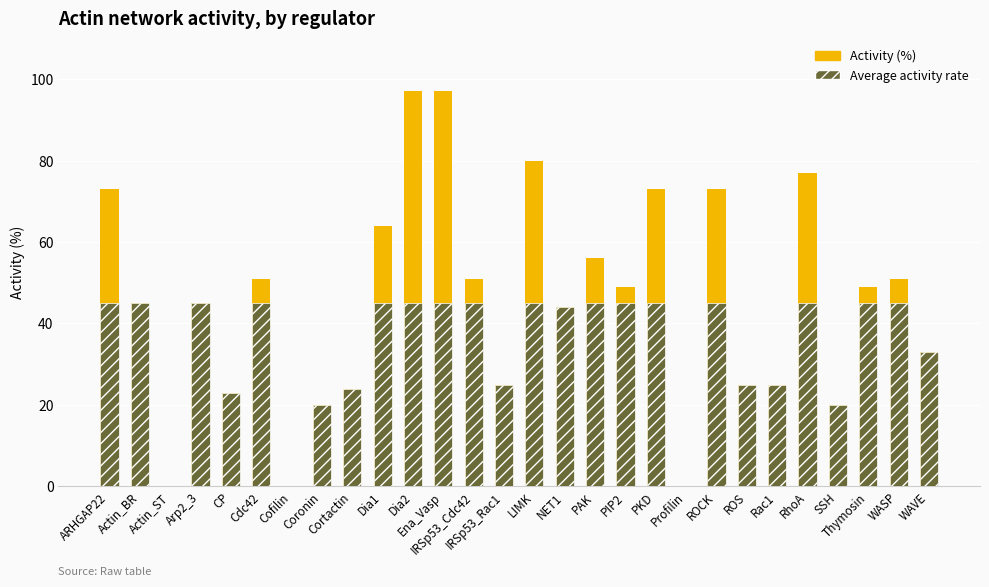

Between PKD and Coronin, which is larger?

PKD